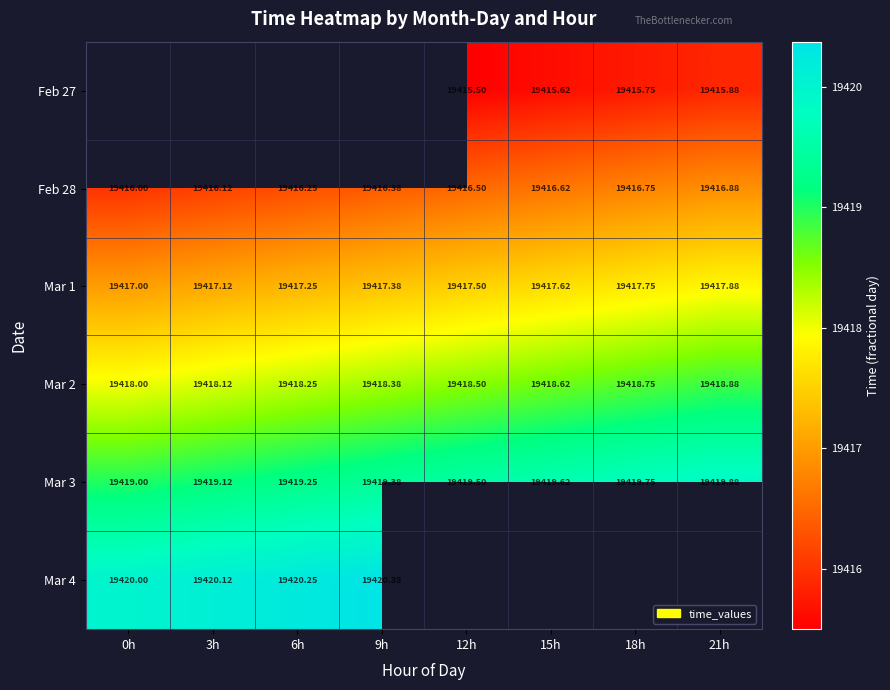

Between 18h and 21h, which is larger?

21h